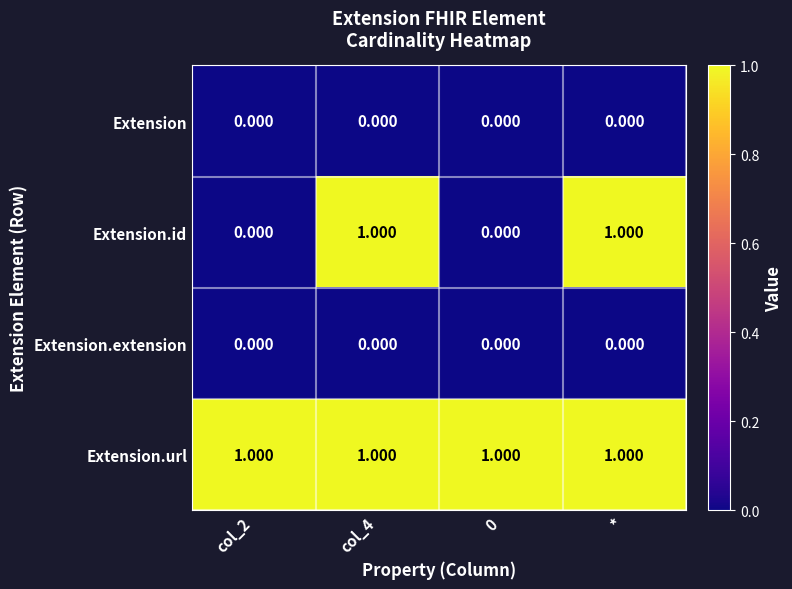

Which series changed the most between 0 and *?

Extension.id